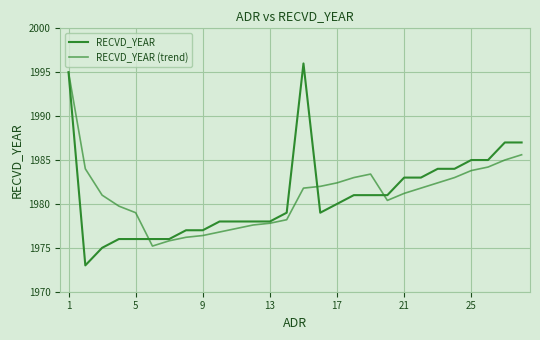

Does the chart have visible grid lines?

Yes